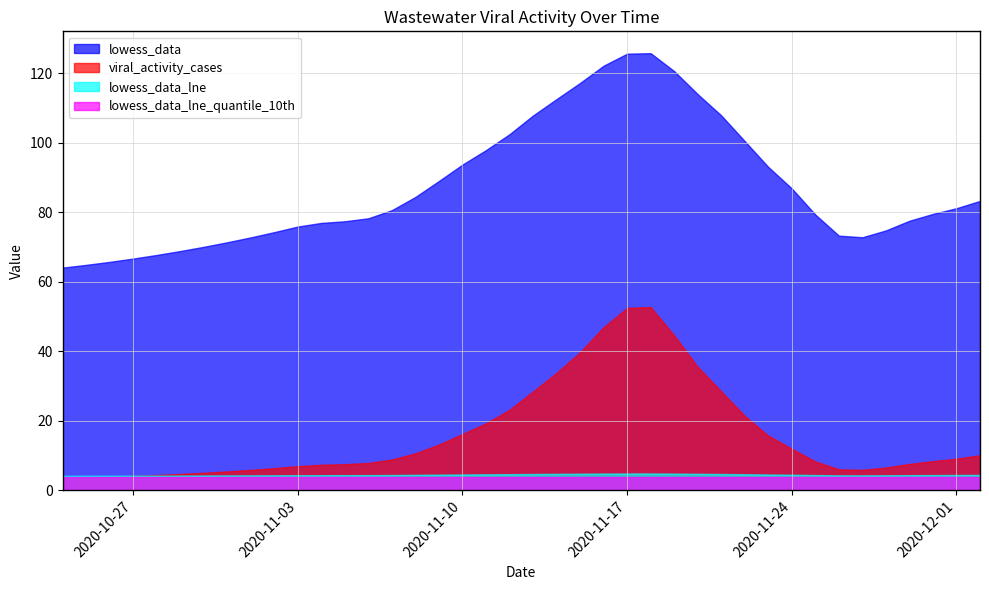

What is the greatest value displayed?

125.8